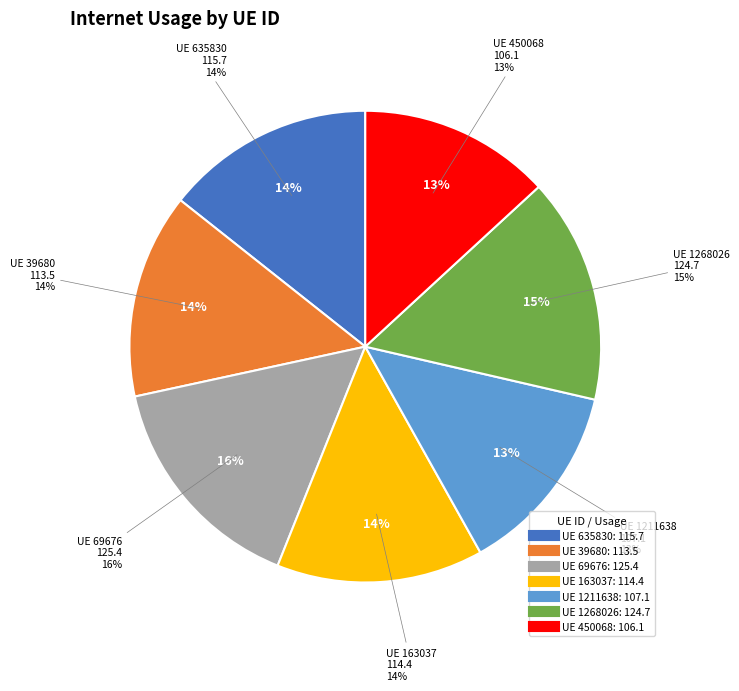

Is it true that 1211638 is 13% of the pie?

True